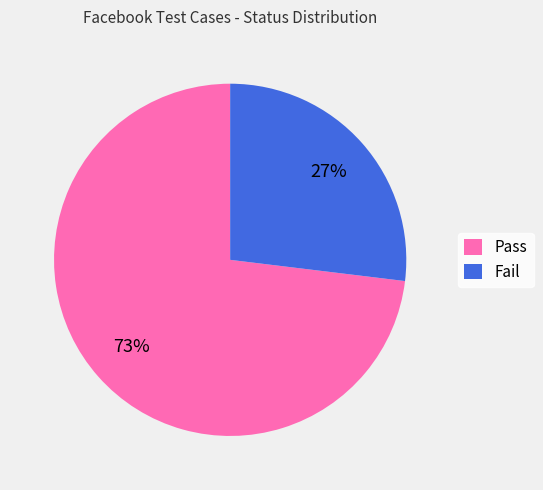

The Fail slice represents 27% of the pie. True or false?

True